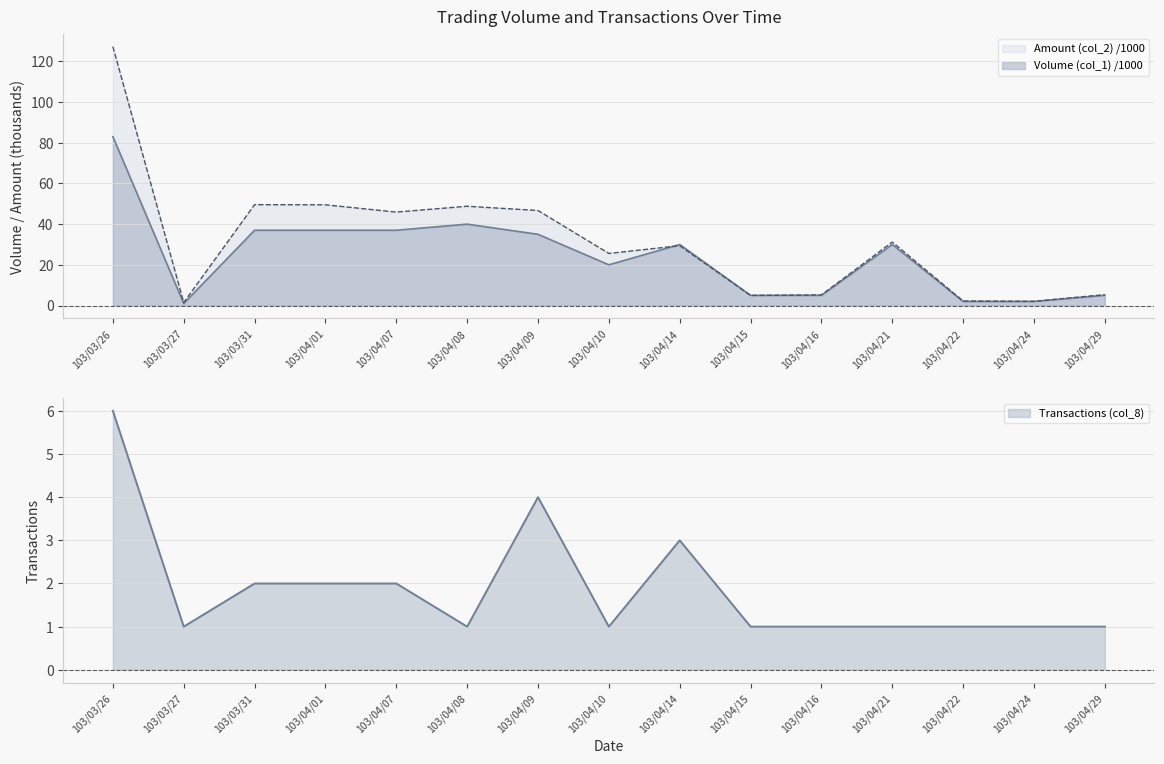

What is the maximum value shown in the chart?

127.3